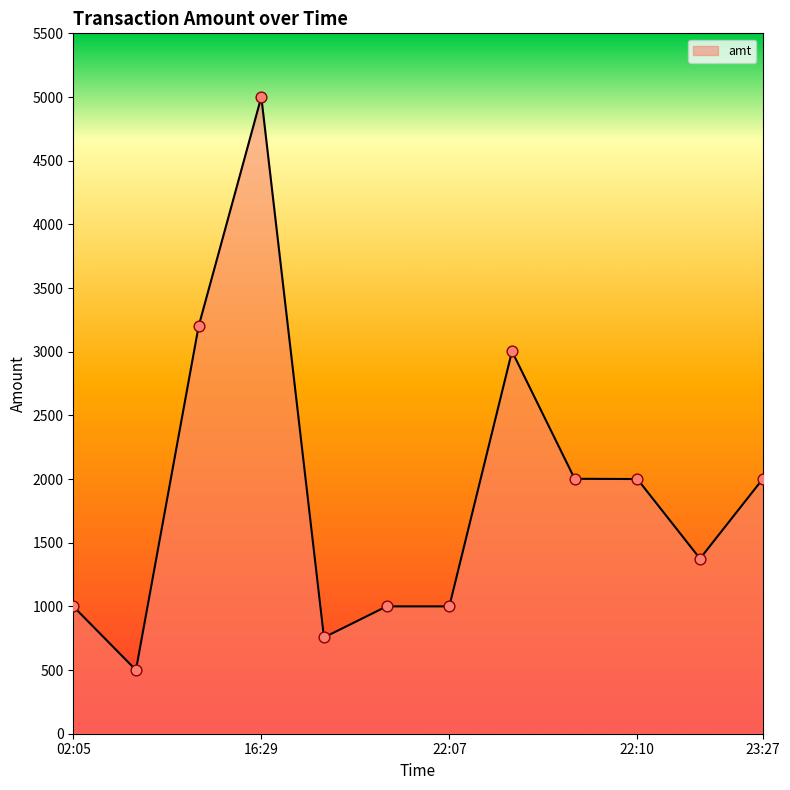

What is the difference between the maximum and minimum values?

4500